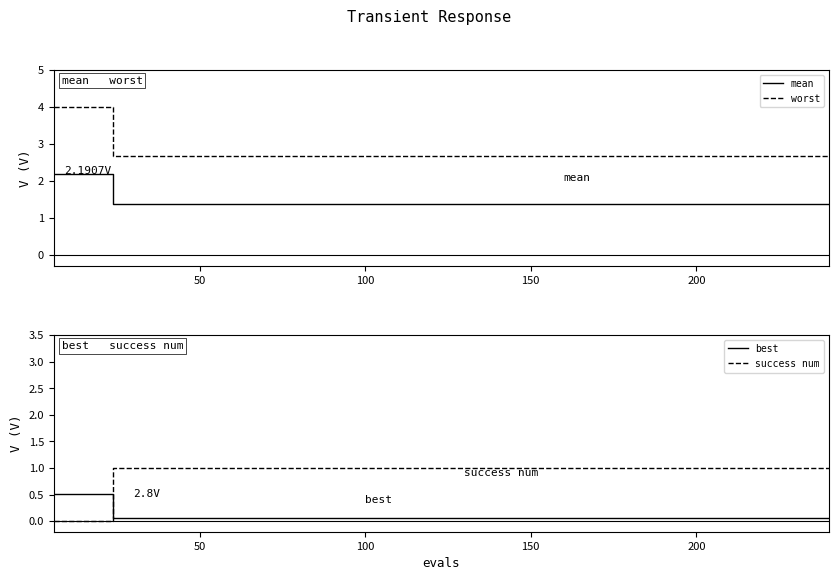

True or false: best and worst cross at least once.

False